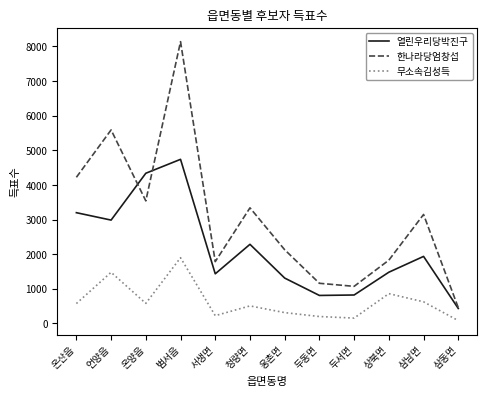

What is the greatest value displayed?

8140